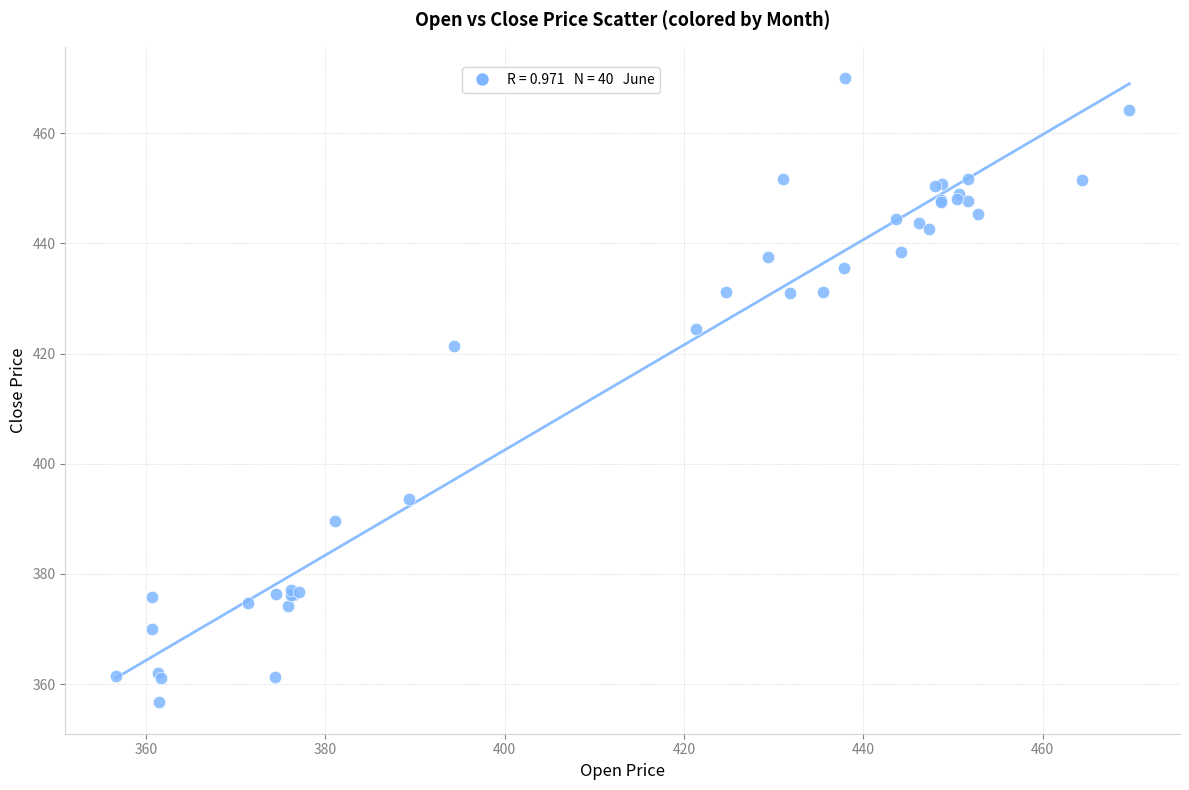

What Y value in the scatter plot is closest to 413?

421.3